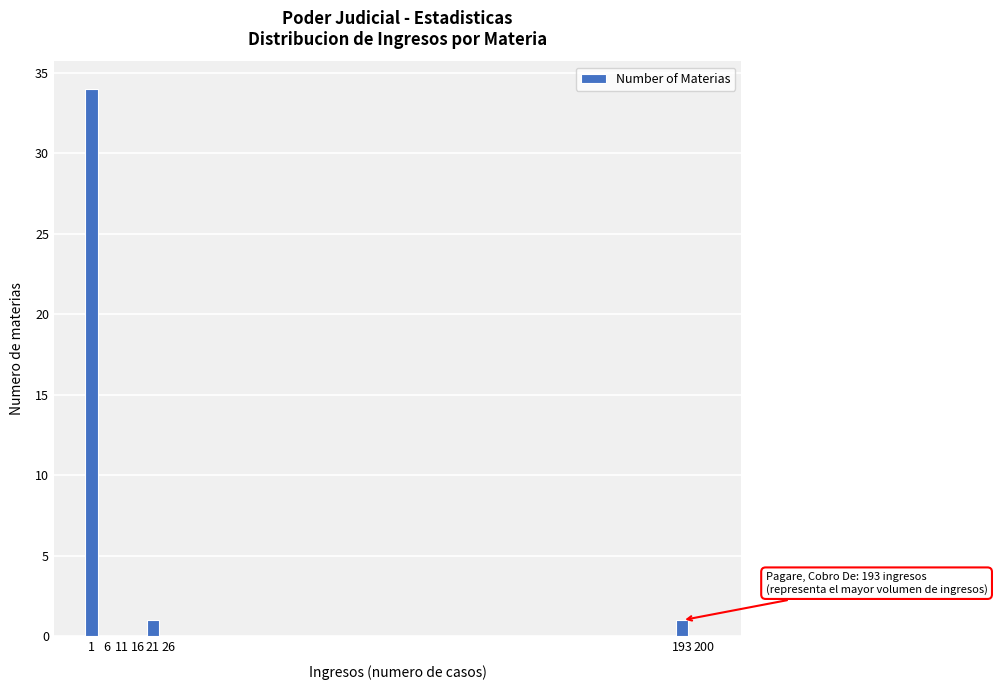

Reading left to right, transcribe all the data shown in this chart.

1=34	6=0	11=0	16=0	21=1	26=0	193=1	200=0